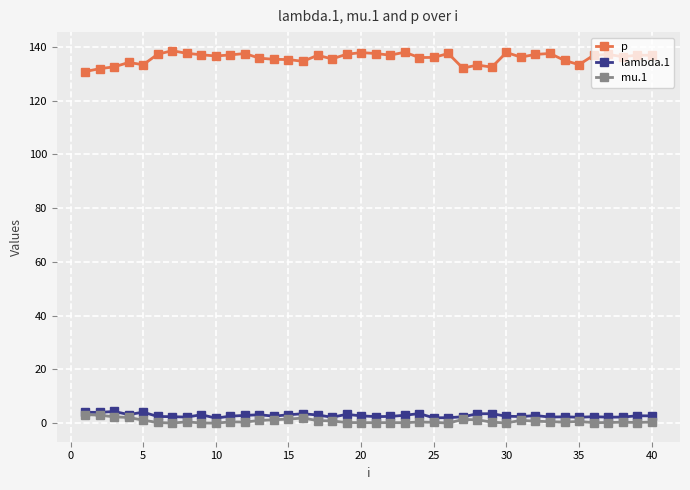

What is the value of the p point at the 3rd from the left?

132.5